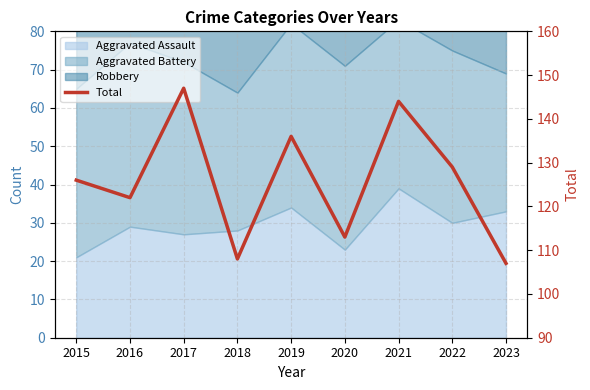

What is the maximum value shown in the chart?

147